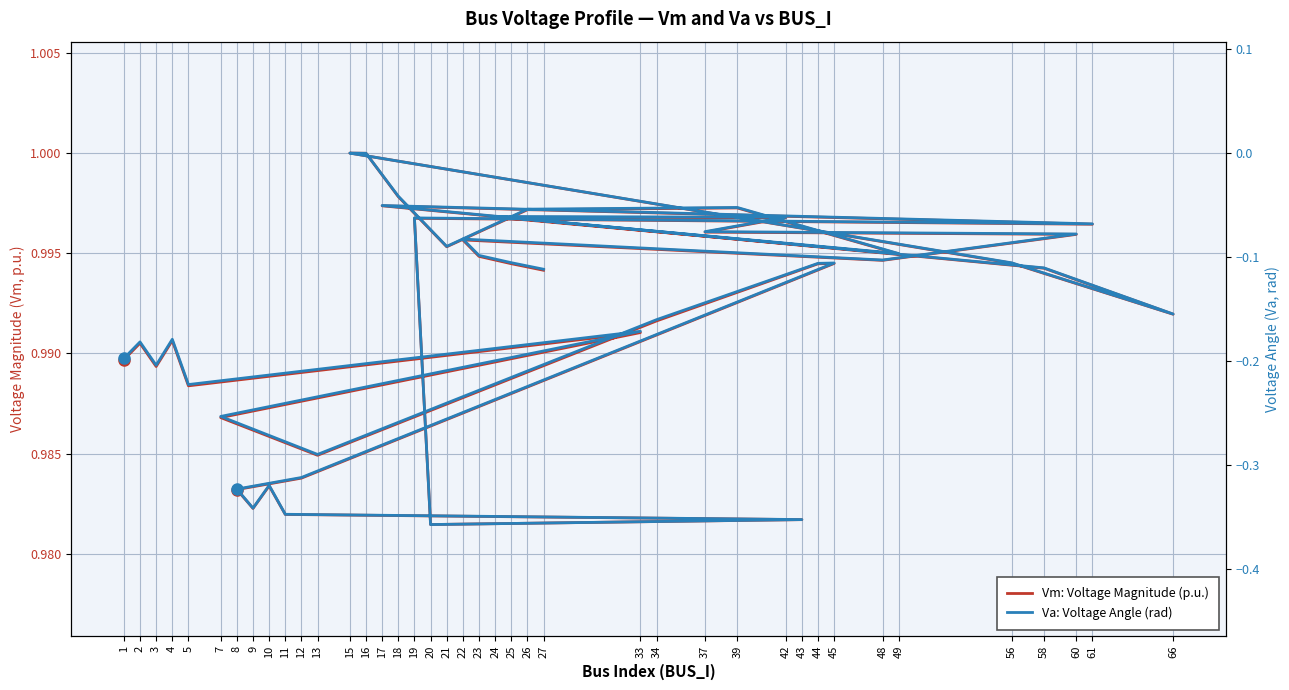

What position from the right is 39?

11